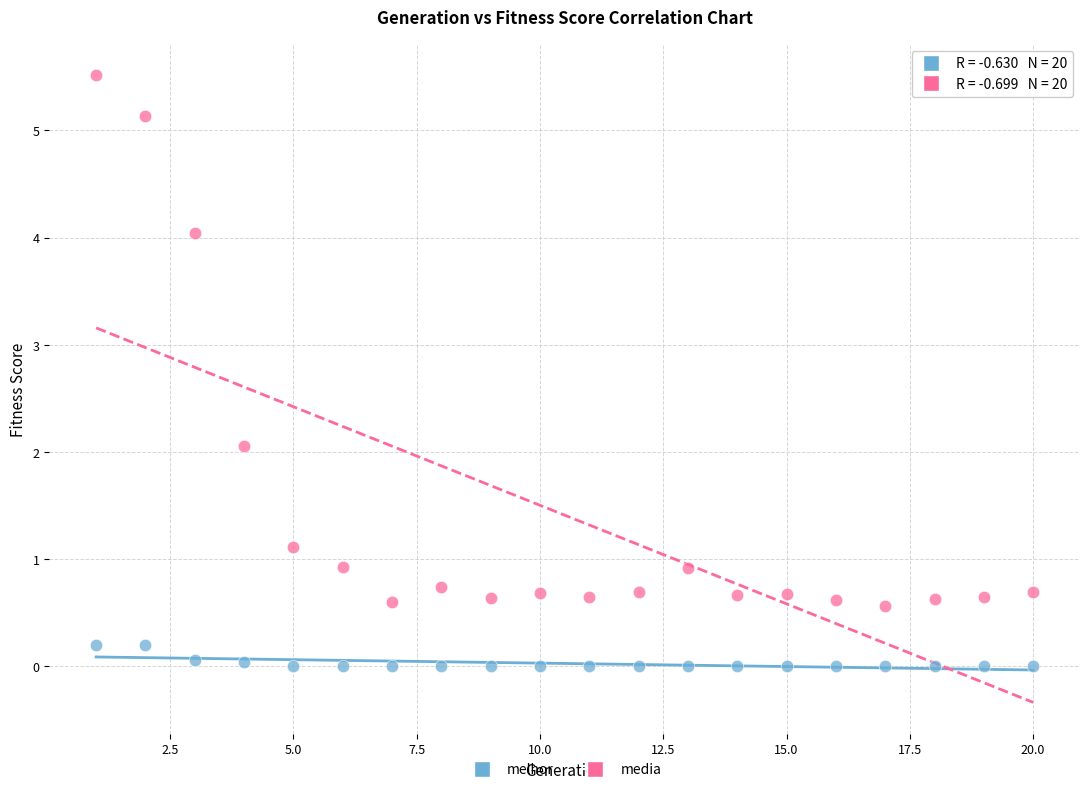

In the media series, what Y value is closest to 3?

2.1